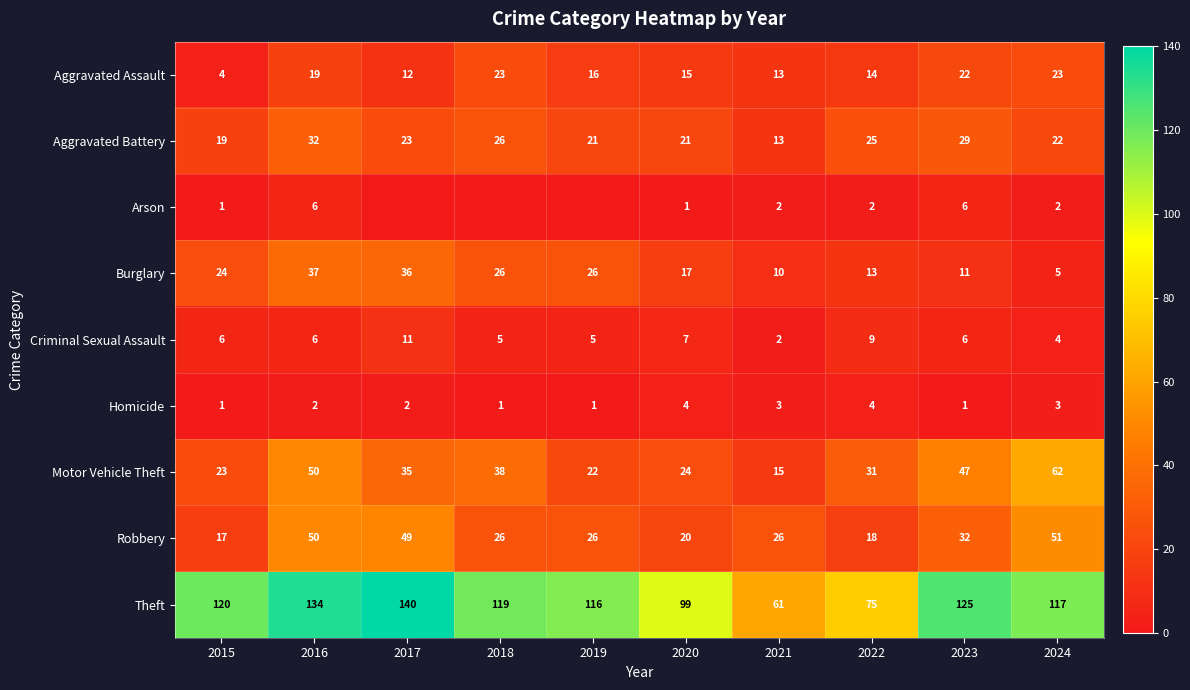

List the series in order of their peak value, highest first.

Theft, Motor Vehicle Theft, Robbery, Burglary, Aggravated Battery, Aggravated Assault, Criminal Sexual Assault, Arson, Homicide